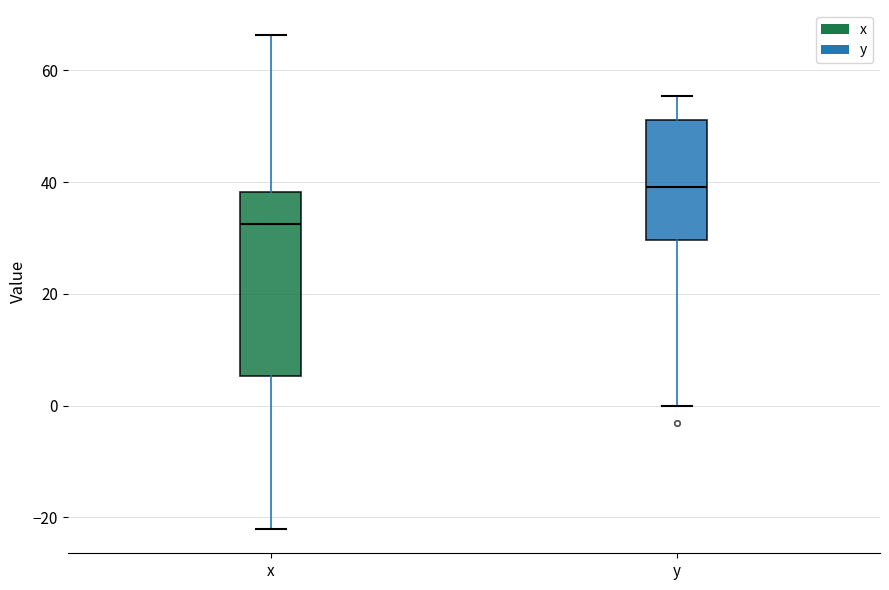

Comparing the boxes themselves (not the whiskers), which one is the tallest?

x